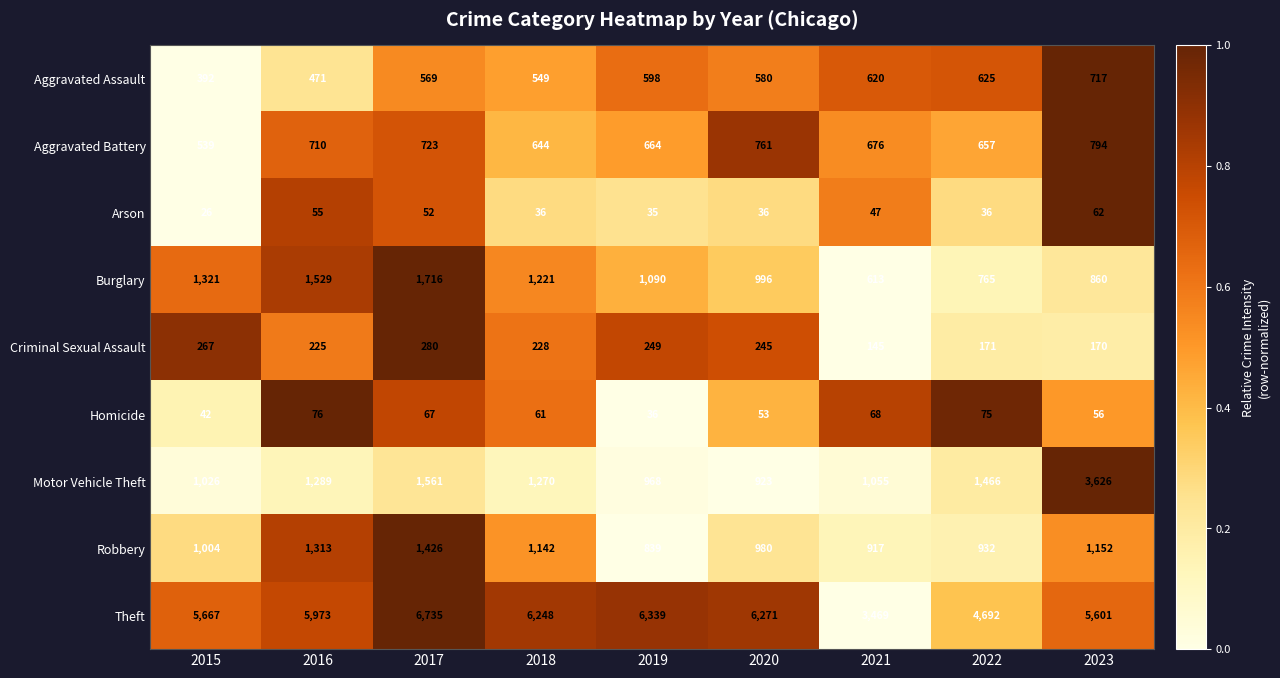

At which category is the sum across all series the highest?

2017